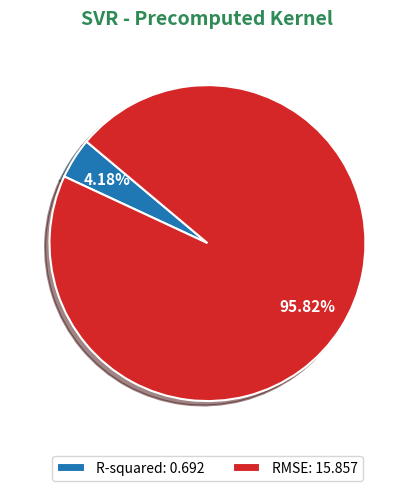

Which slice is the largest?

RMSE